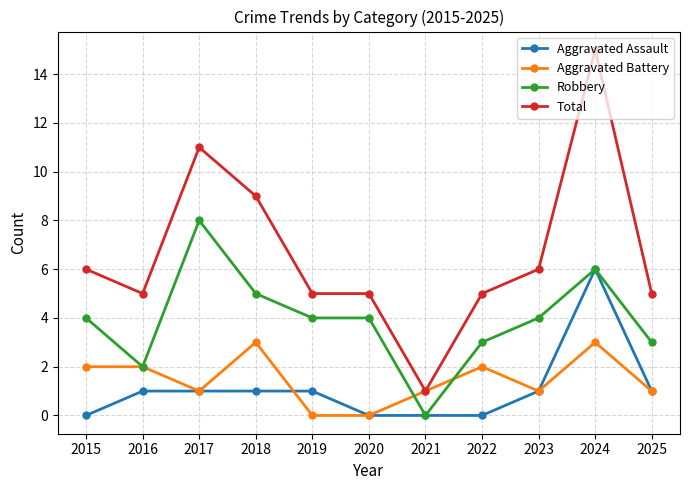

Reading right to left, what are all the values shown in this chart?

Aggravated Assault: 1	6	1	0	0	0	1	1	1	1	0
Aggravated Battery: 1	3	1	2	1	0	0	3	1	2	2
Robbery: 3	6	4	3	0	4	4	5	8	2	4
Total: 5	15	6	5	1	5	5	9	11	5	6